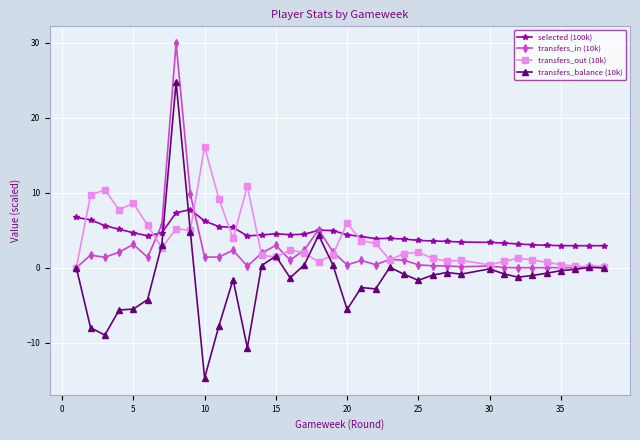

List the series in order of their peak value, highest first.

transfers_in (10k), transfers_balance (10k), transfers_out (10k), selected (100k)